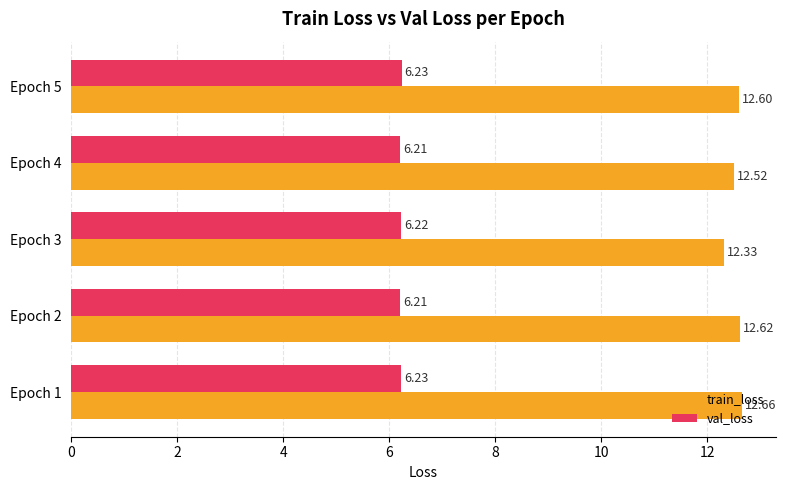

At how many categories does at least one series exceed 10?

5